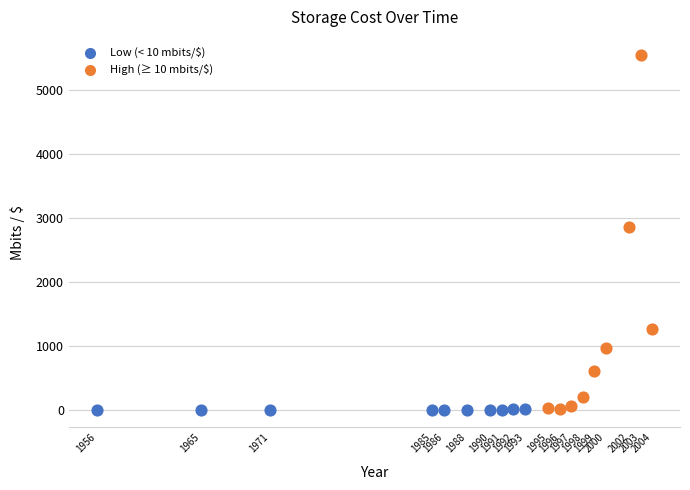

Which series has the largest Y range (max minus min)?

High (≥ 10 mbits/$)